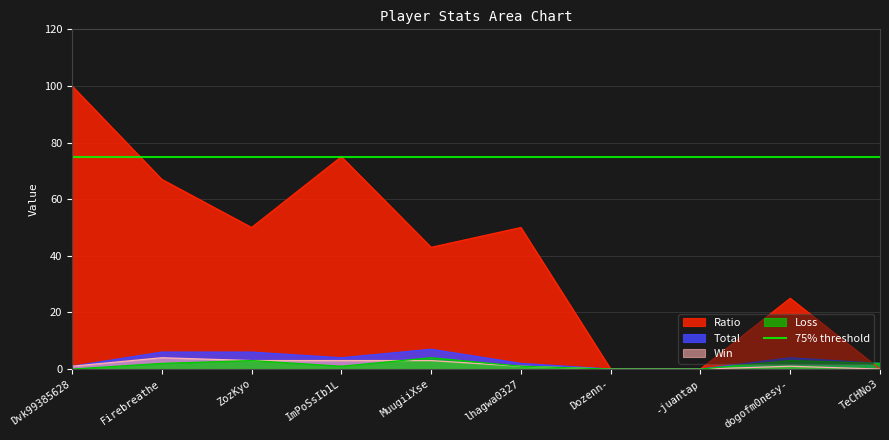

How many values in the Loss series are below 2?

5